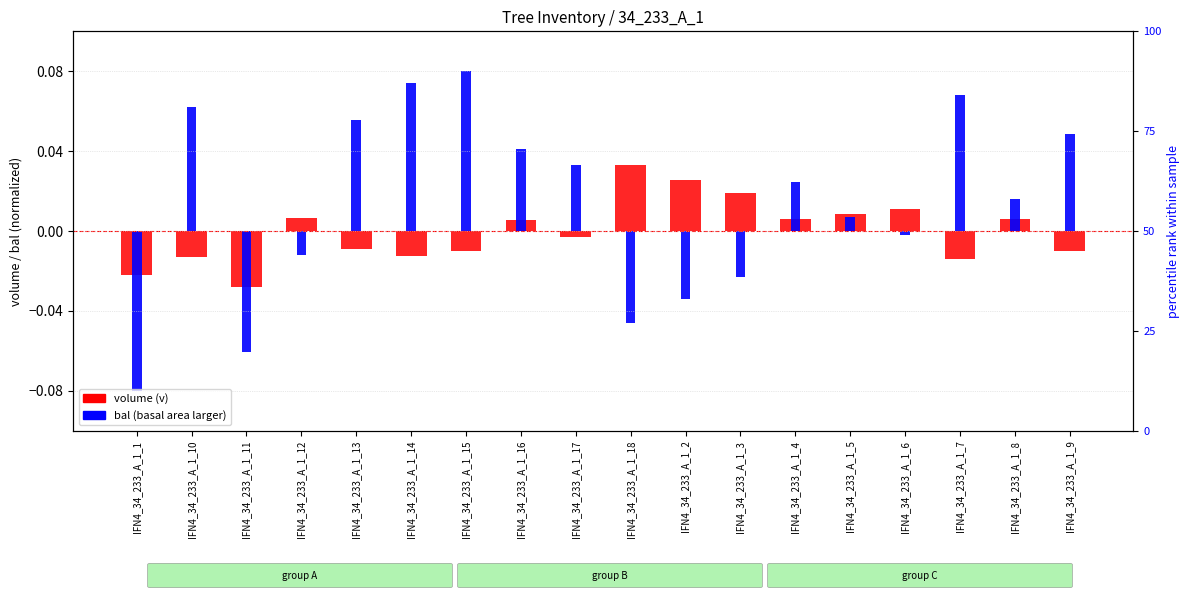

How many values in volume (v) are below zero?

9